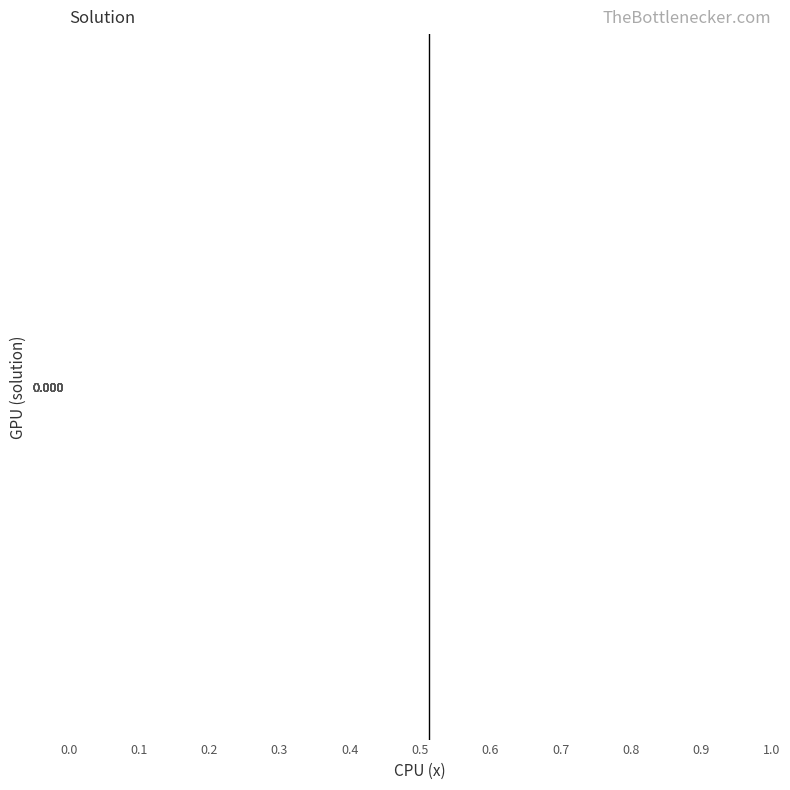

How many data points does each series have?

40